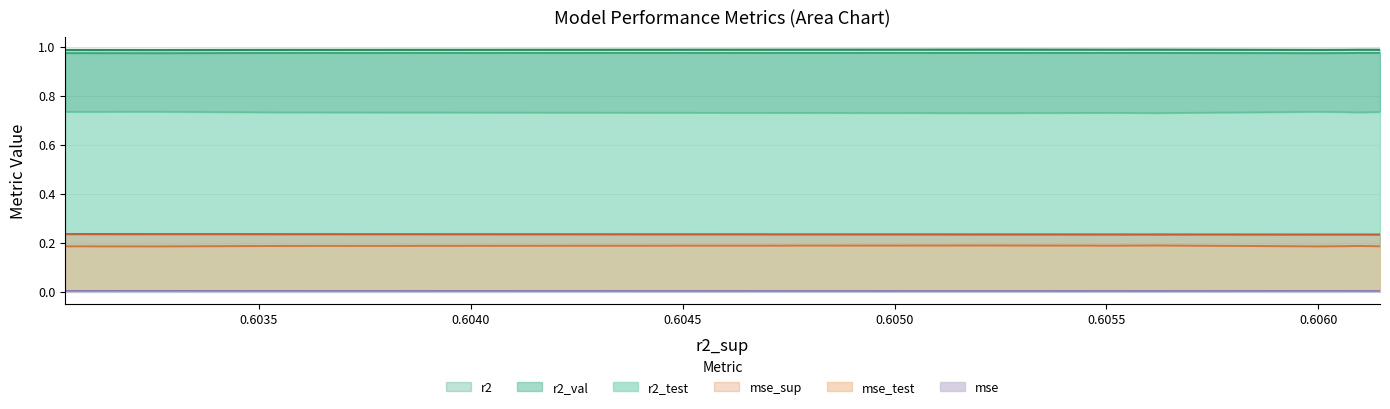

What is the lowest value of the mse_test series?

0.2